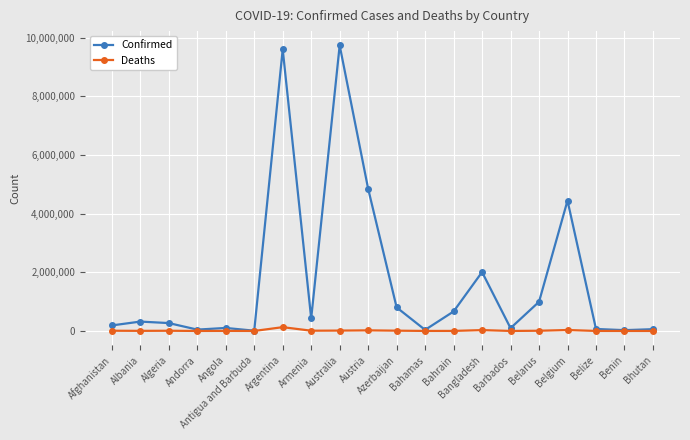

What is the difference between the Confirmed values at Bahamas and Benin?

9537